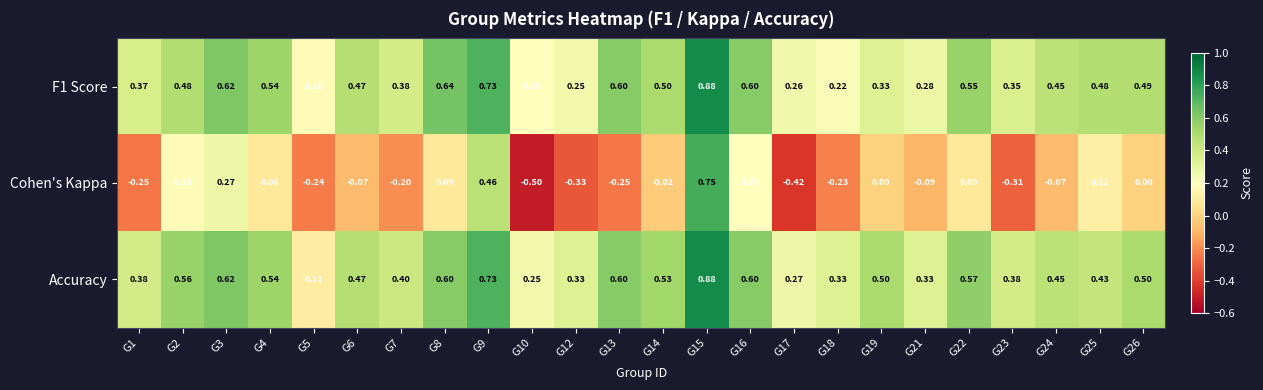

Is the value of Accuracy at G23 greater than the value of Cohen's Kappa at G15?

No